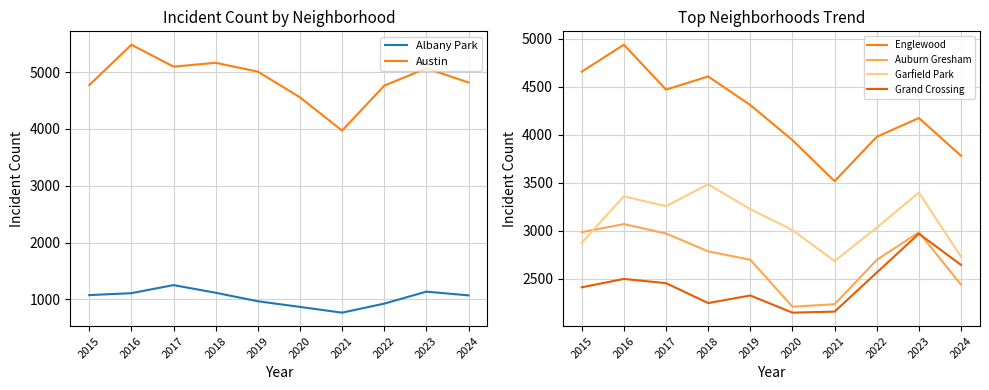

True or false: Albany Park has more than 0 points higher than both neighbors.

True